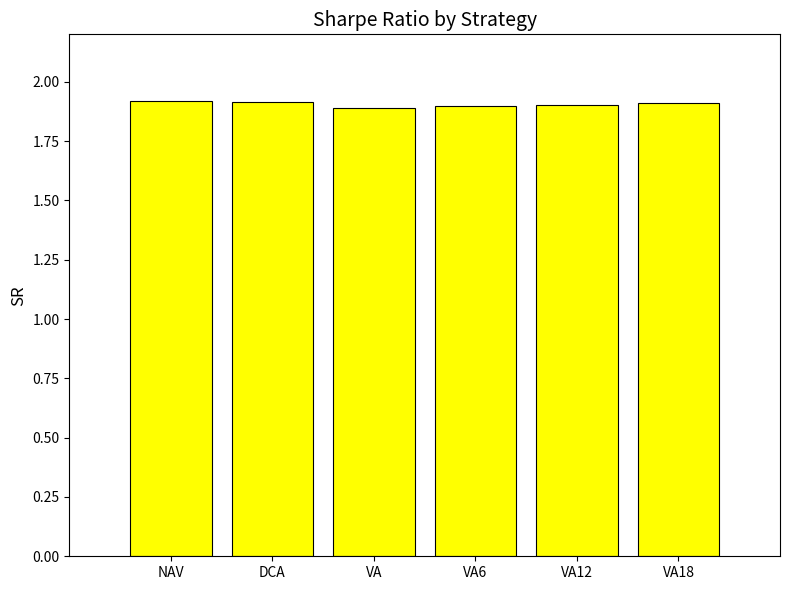

How many bars are there in total?

6